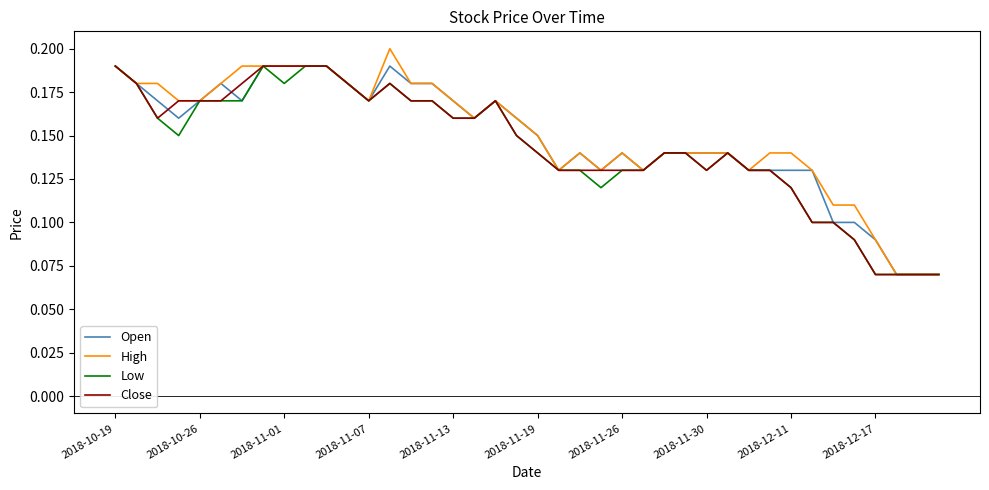

How many lines are shown in the chart?

4